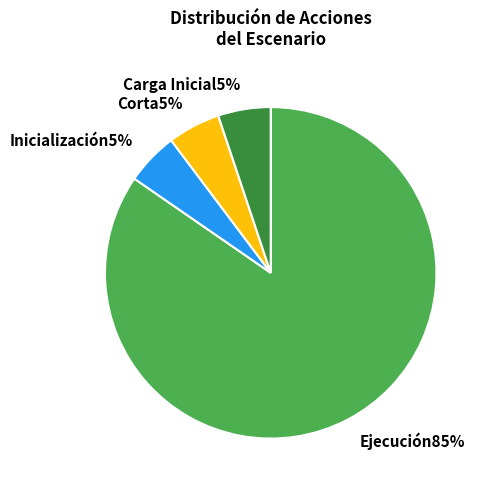

To the nearest percent, what is the average slice percentage?

25%